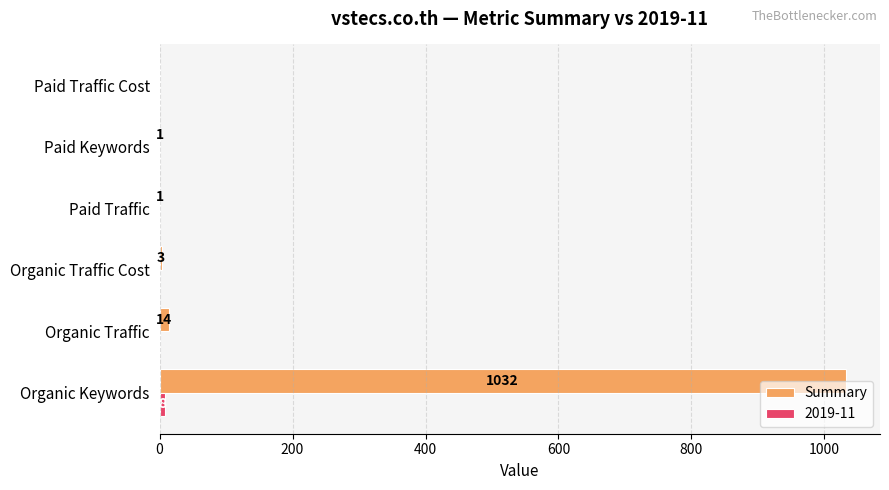

Between Organic Traffic Cost and Paid Keywords, which series saw the biggest shift?

Summary